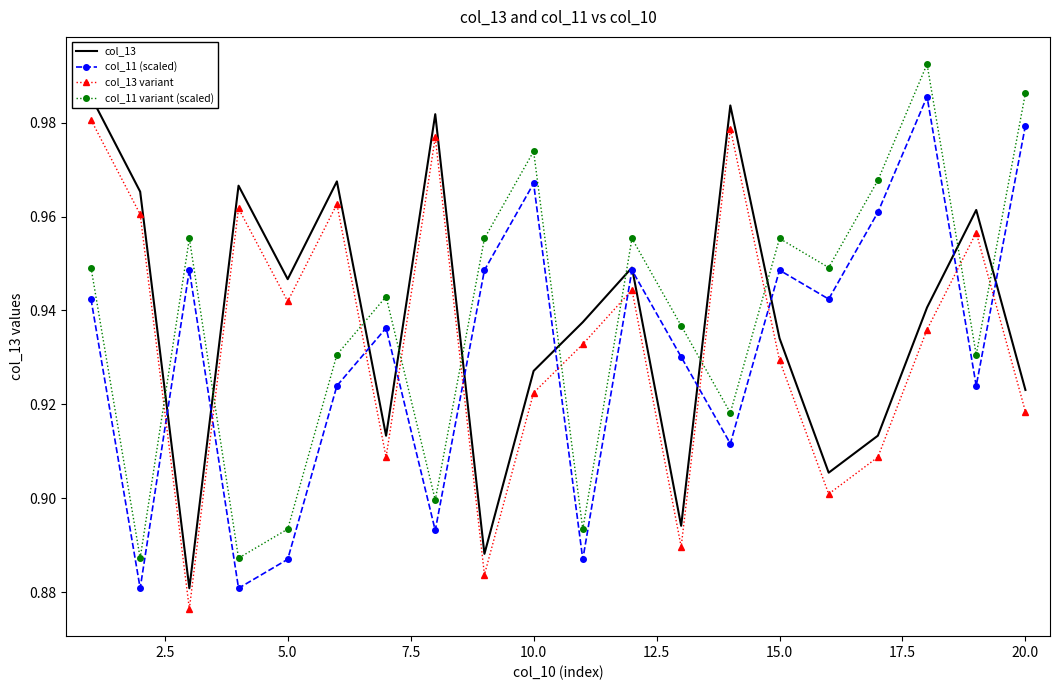

True or false: col_11 (scaled) and col_11 variant (scaled) cross at least once.

False